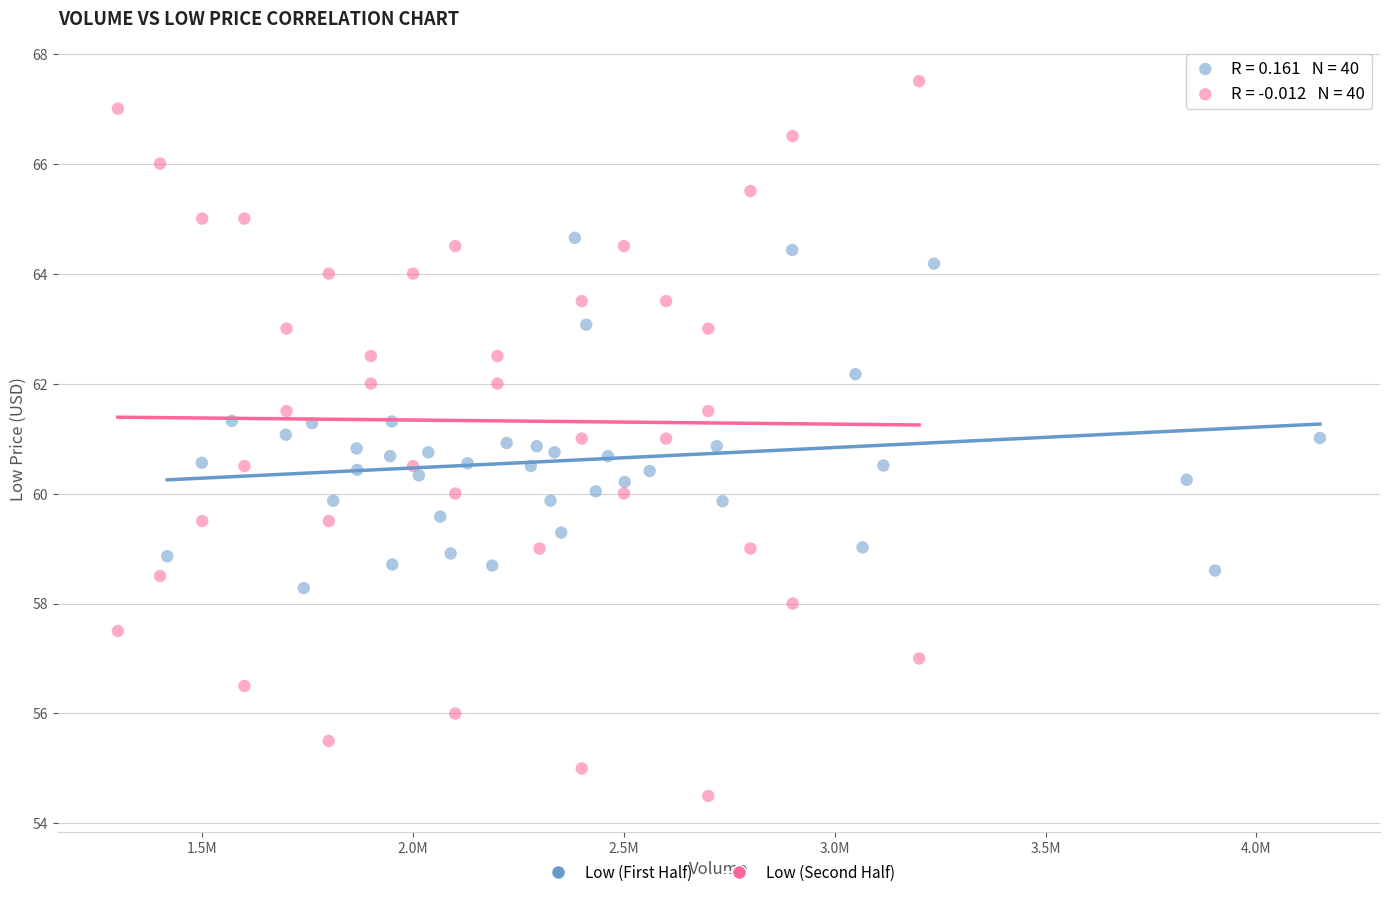

What are all the series names shown in the legend?

Low (First Half), Low (Second Half)